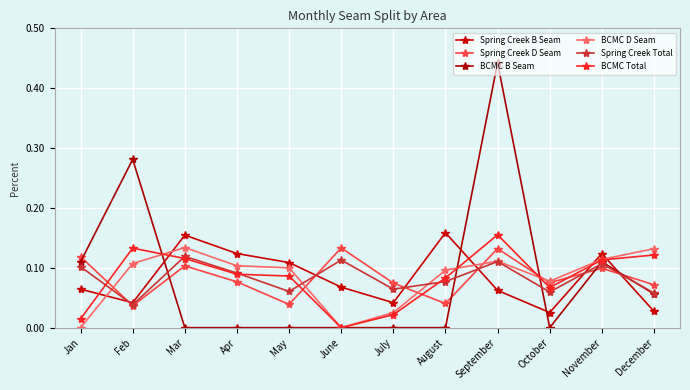

At which label does Spring Creek Total reach its peak?

Mar